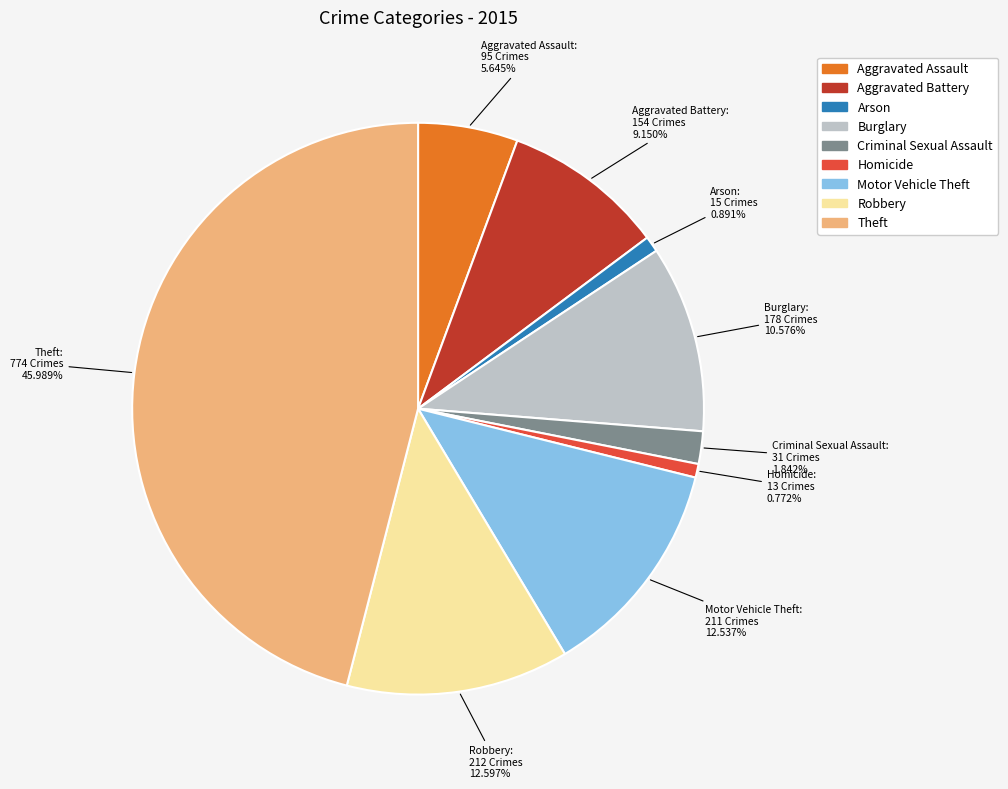

To the nearest percent, what percentage of the pie is Arson?

1%